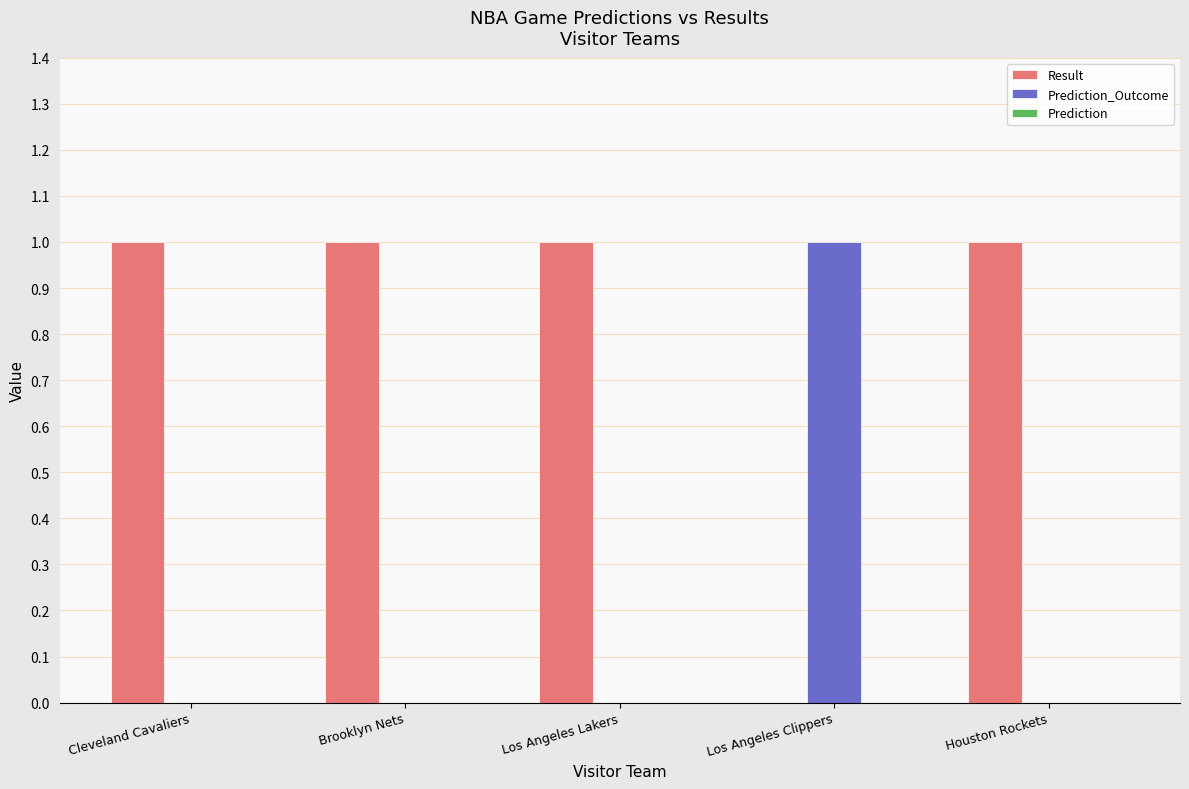

What is the sum of all Result values?

4